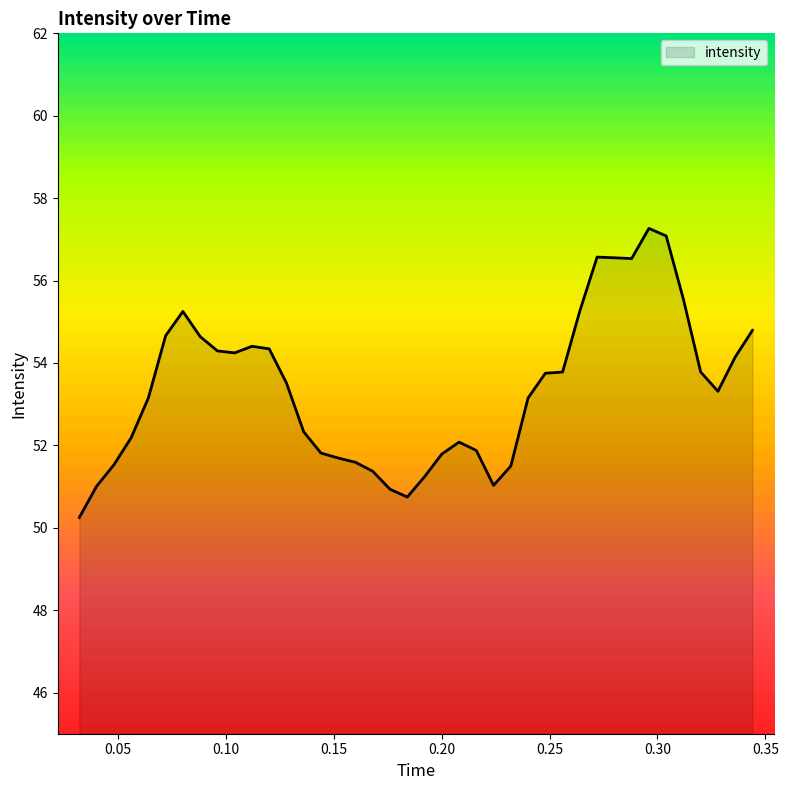

What is the maximum value shown in the chart?

57.3